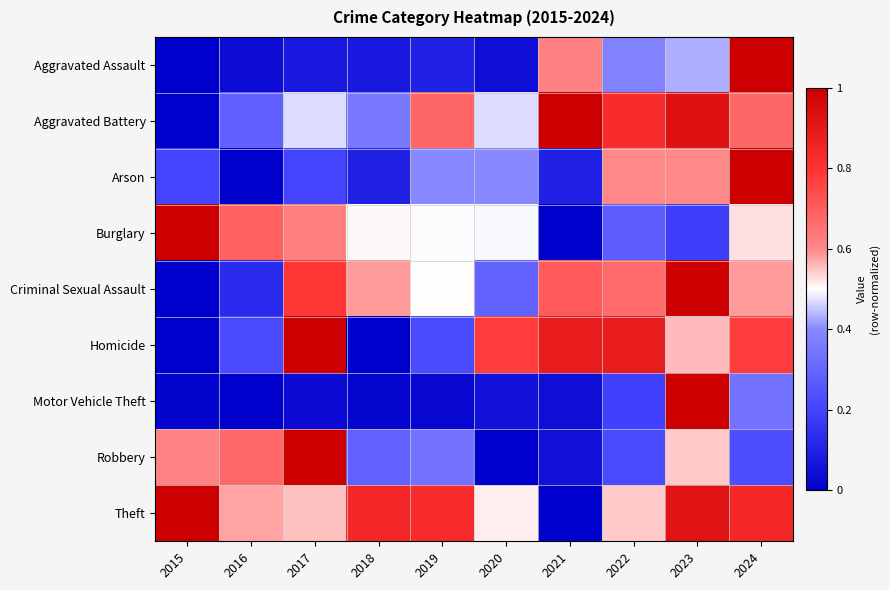

Which series has the largest total across all categories?

Theft